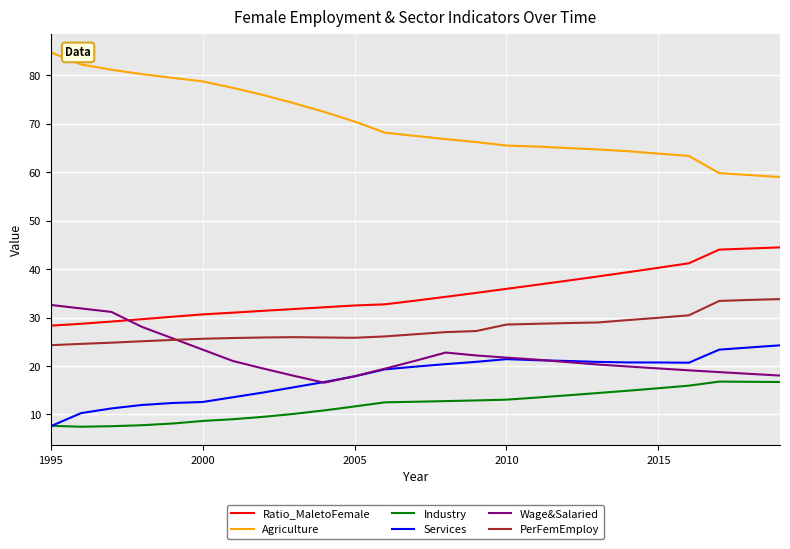

True or false: Agriculture and PerFemEmploy intersect in this chart.

False